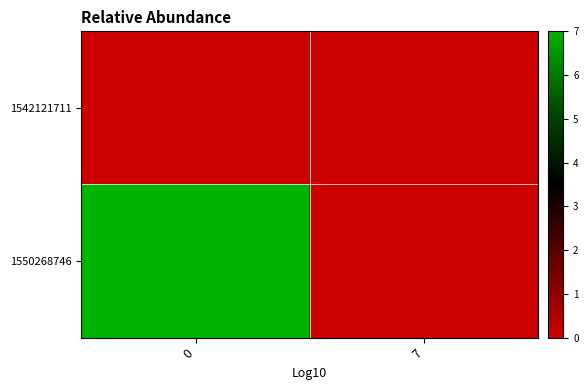

Which series has the widest spread of values?

1550268746